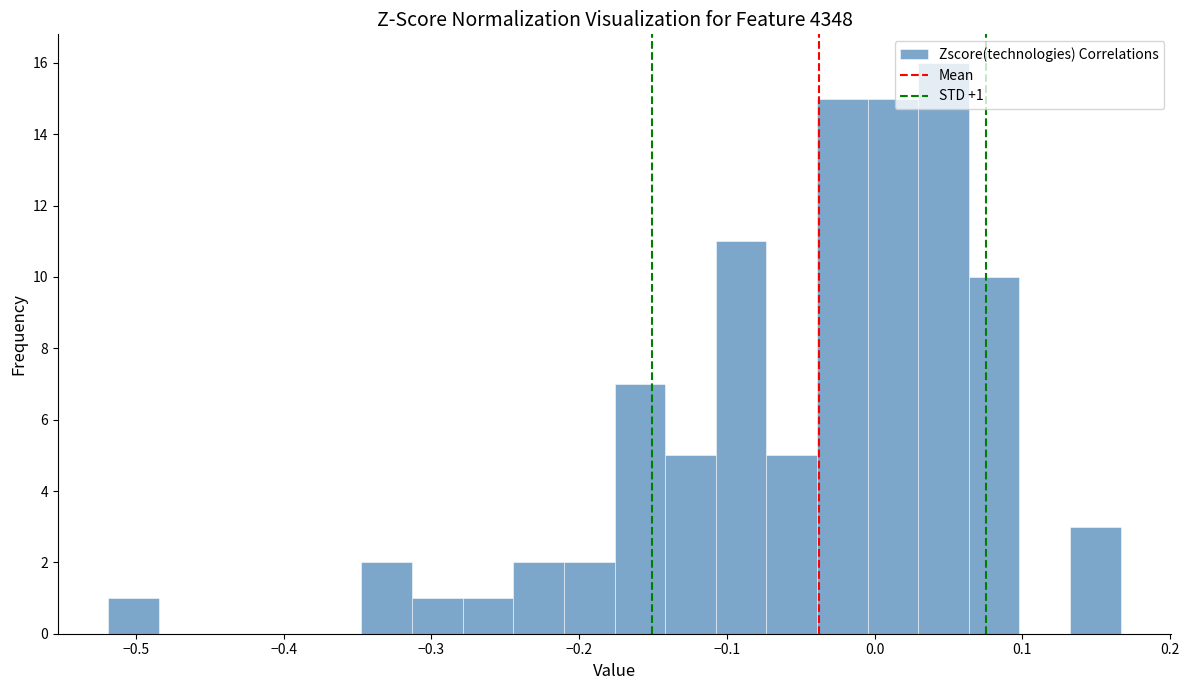

Around what value on the x-axis is the tallest bar? Give the approximate position of its centre, as read against the axis.

0.05